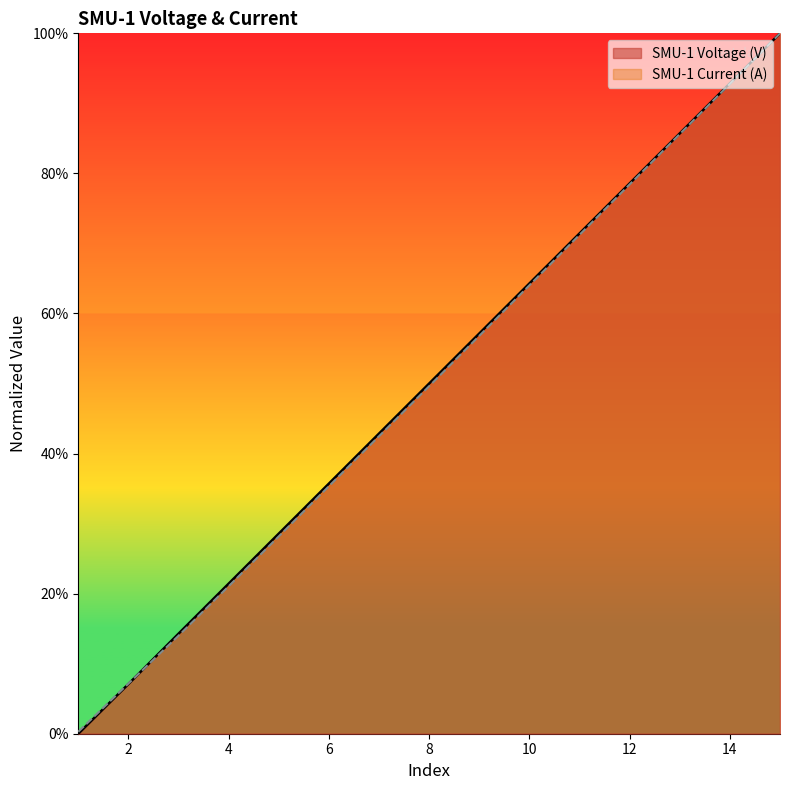

At which category does the chart reach its peak across all series?

15